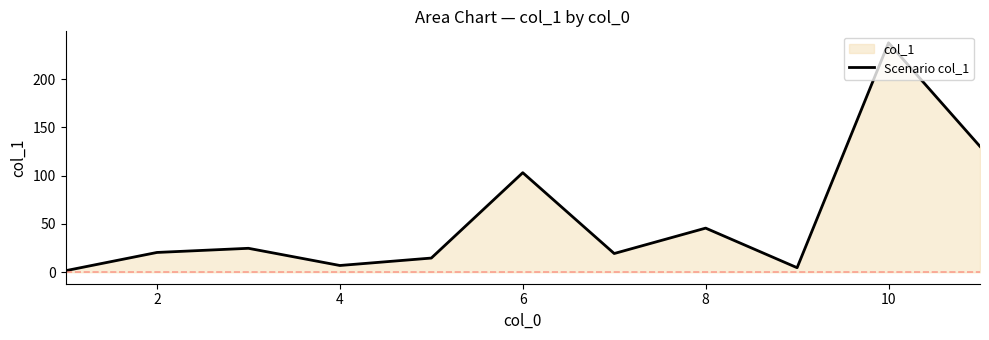

Approximately how many times larger is the value at 10 compared to 2?

11.6